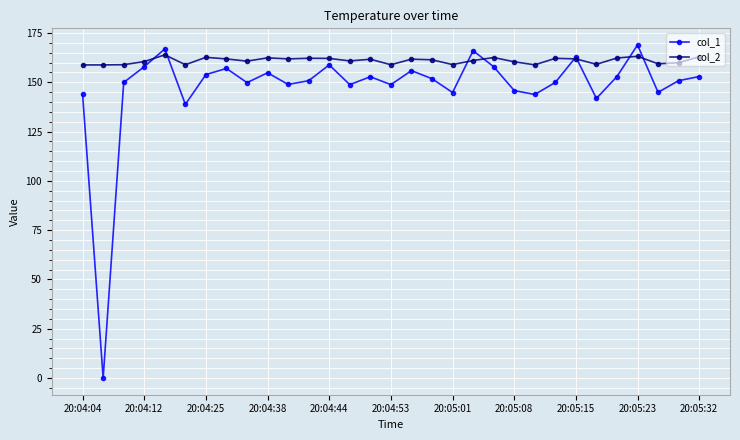

True or false: col_2 has more than 0 points higher than both neighbors.

True